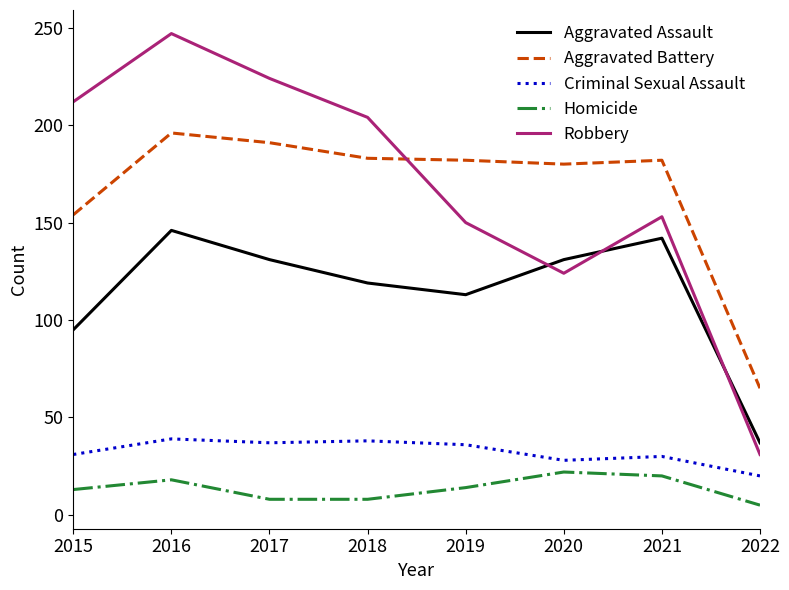

What is the smallest value displayed?

5